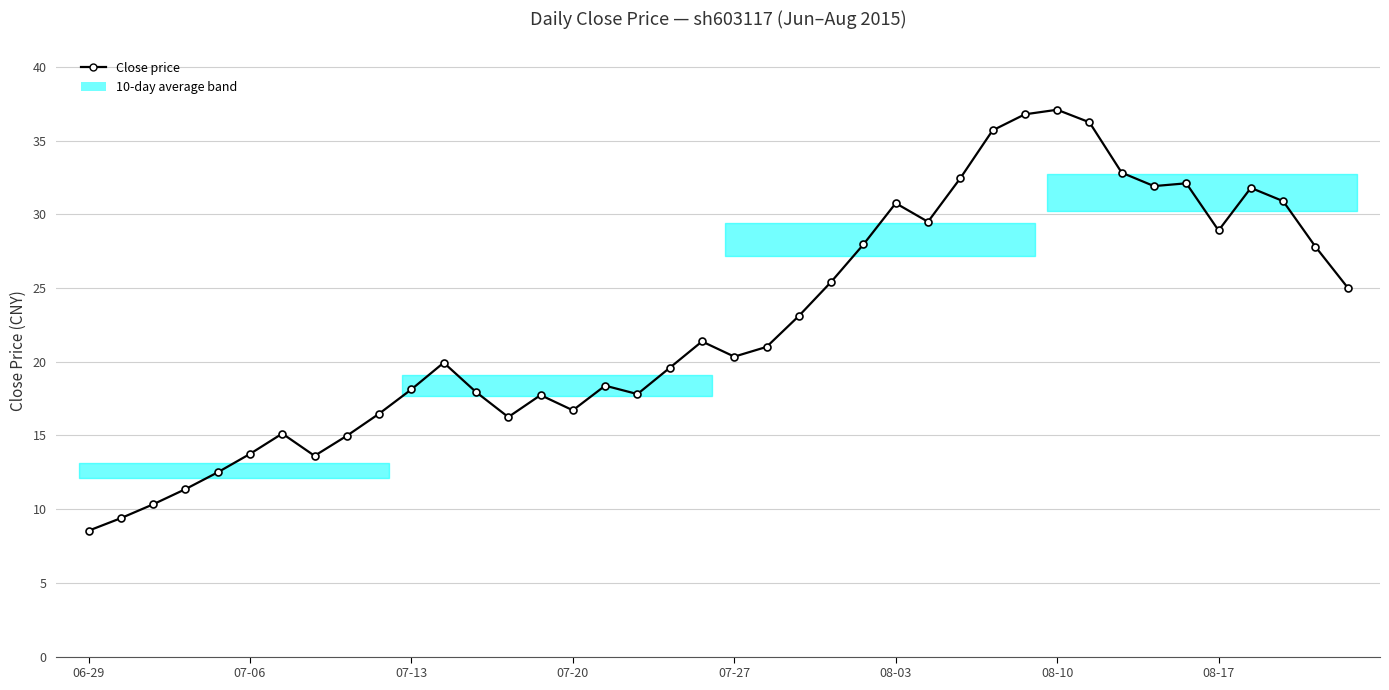

What is the value of the 29th point from the left?

35.7